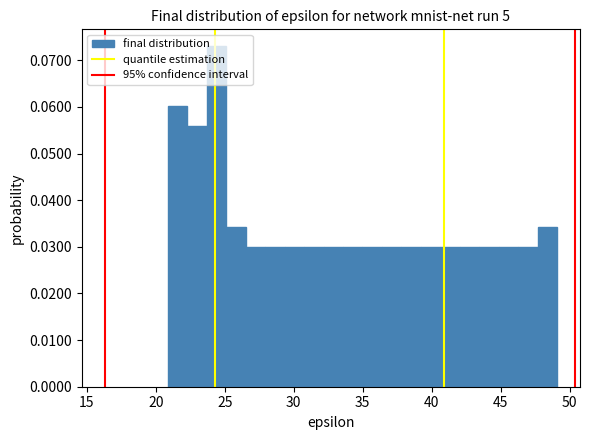

Read against the x-axis, roughly where is the centre of the tallest bar?

24.5